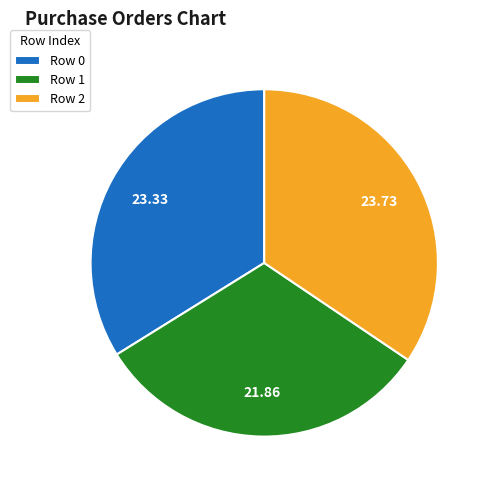

Which slice is the smallest?

Row 1